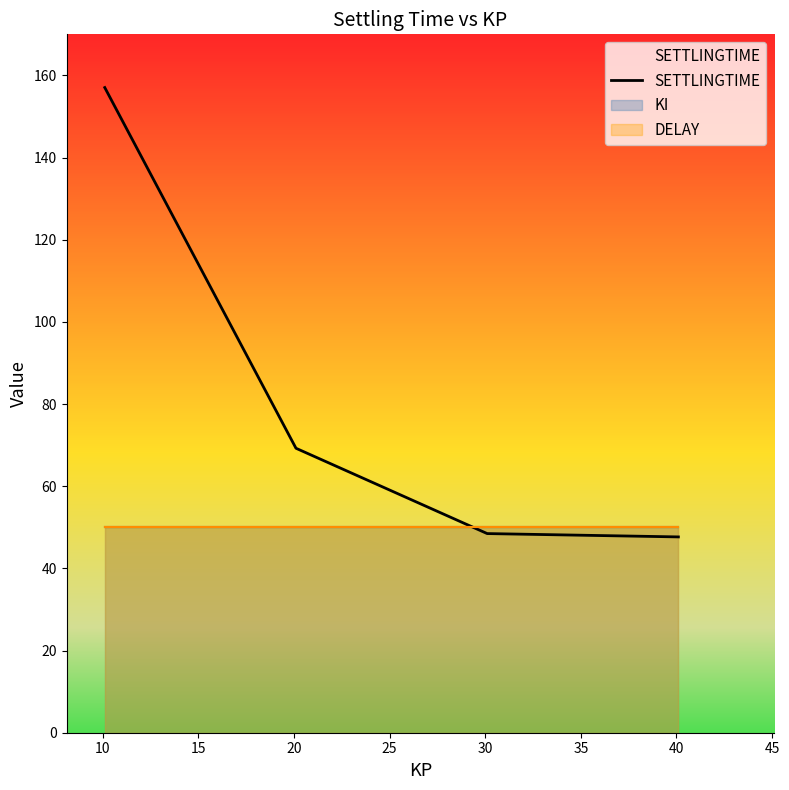

How many values in the SETTLINGTIME series are below 69?

2